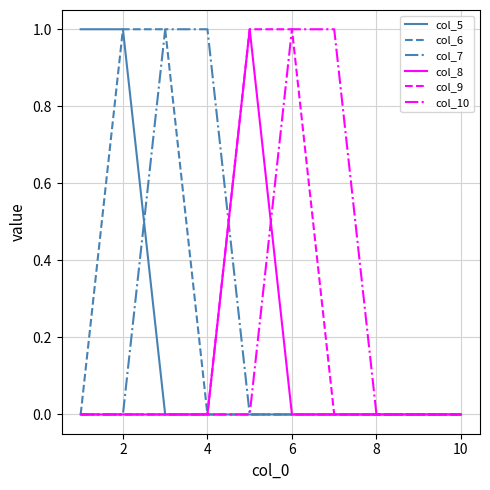

Reading right to left, what are all the values shown in this chart?

col_5: 0	0	0	0	0	0	0	0	1	1
col_6: 0	0	0	0	0	0	0	1	1	0
col_7: 0	0	0	0	0	0	1	1	0	0
col_8: 0	0	0	0	0	1	0	0	0	0
col_9: 0	0	0	0	1	1	0	0	0	0
col_10: 0	0	0	1	1	0	0	0	0	0